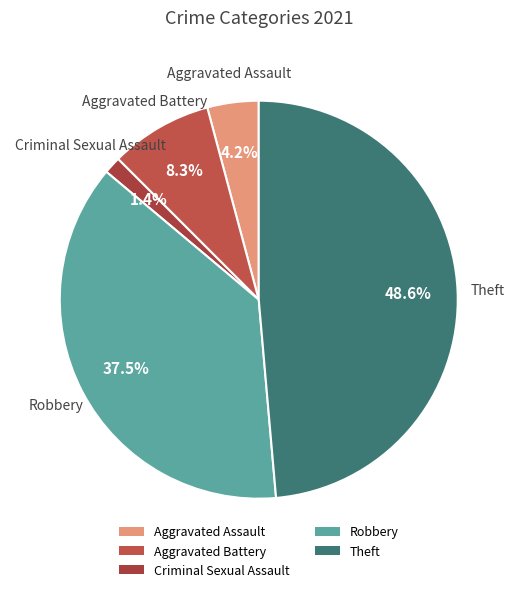

Does Theft represent more than half of the total?

No